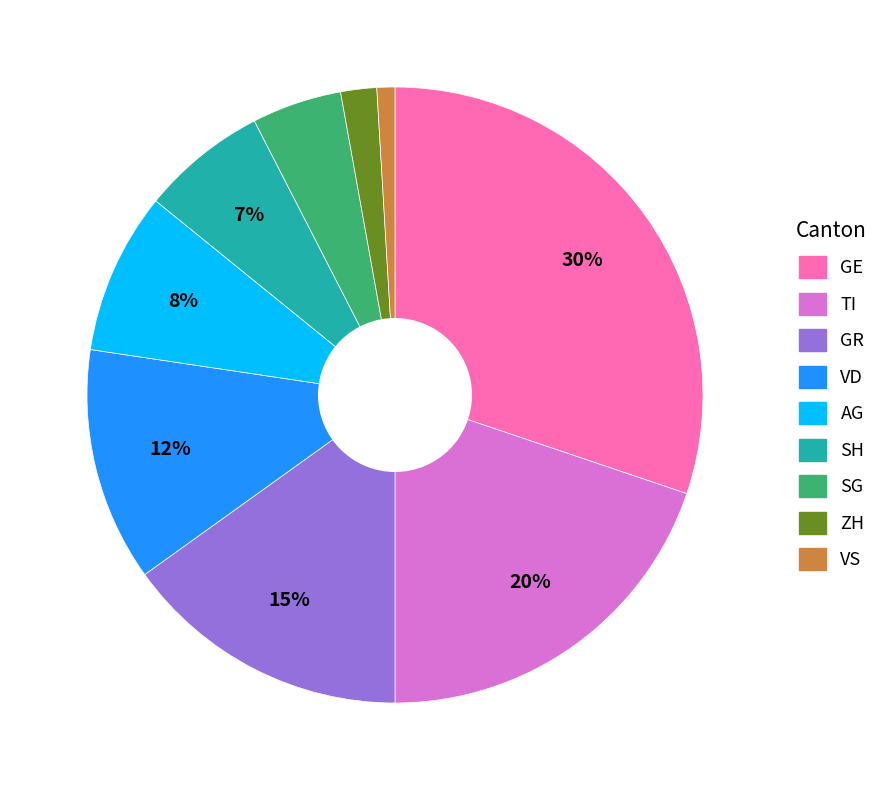

To the nearest percent, what is the difference between the GR and AG slice percentages?

7%